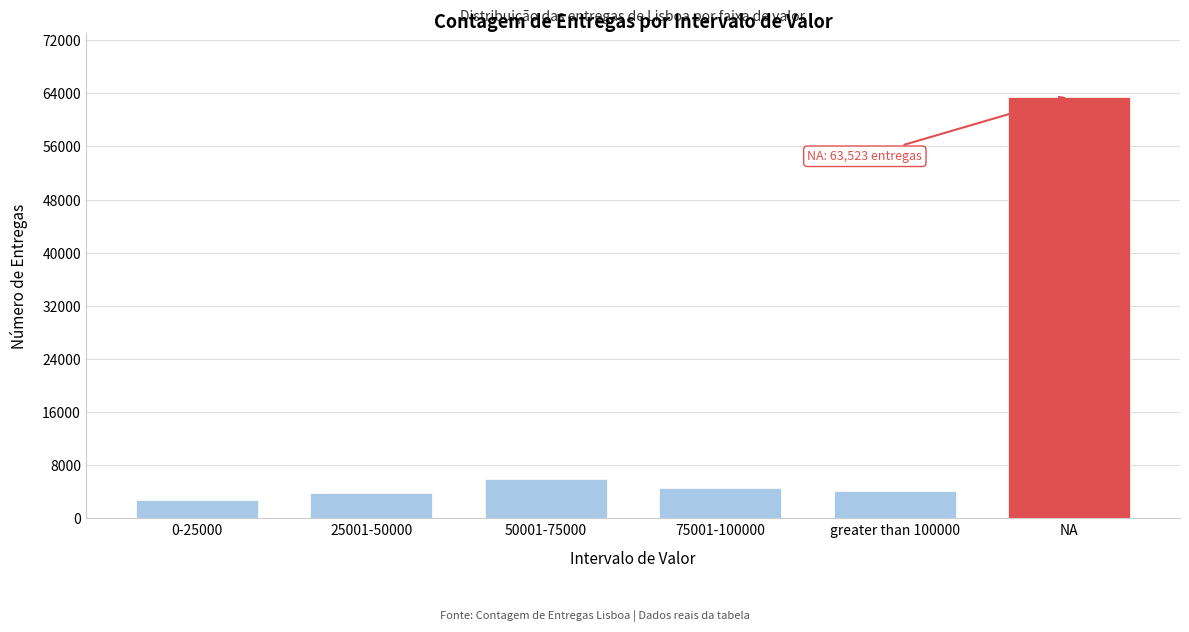

Reading left to right, extract all data points from this chart.

0-25000=2726	25001-50000=3794	50001-75000=5854	75001-100000=4541	greater than 100000=4165	NA=63523